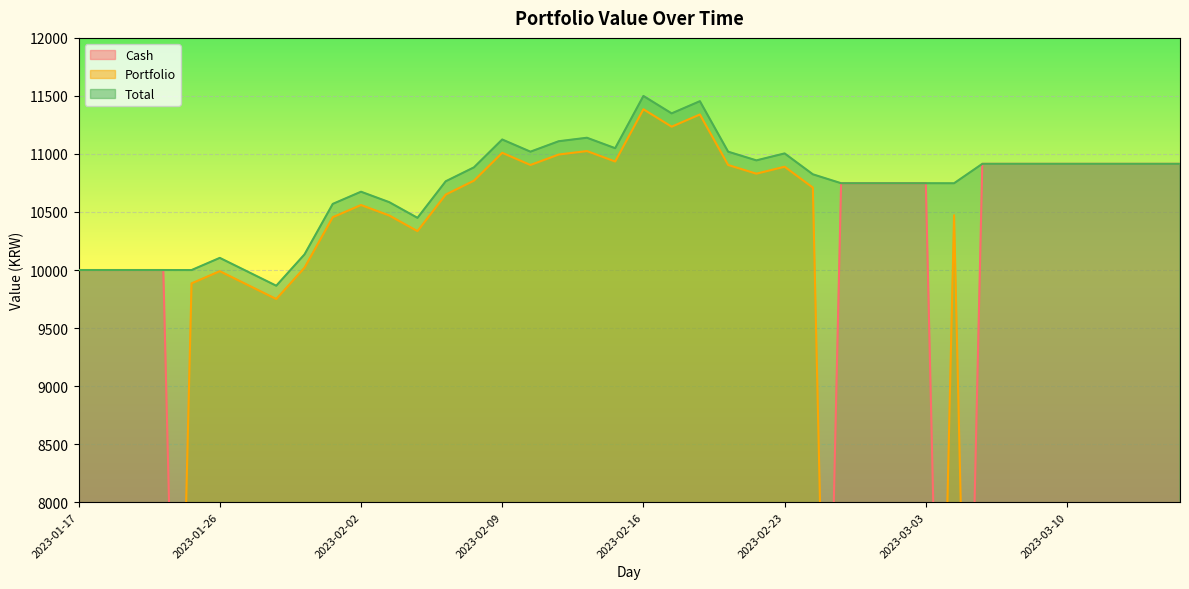

At 2023-03-08, list the series in order from smallest to largest.

Portfolio, Cash, Total